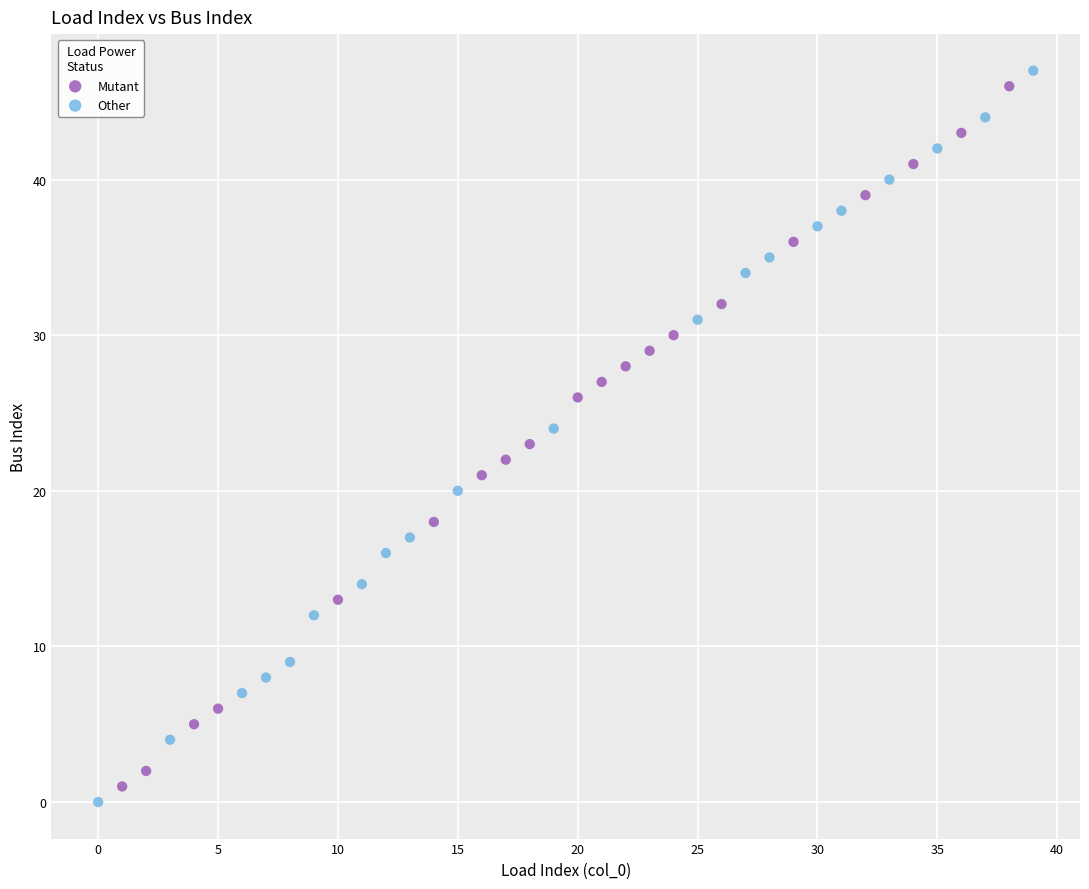

Which series has the widest spread of Y values?

Other